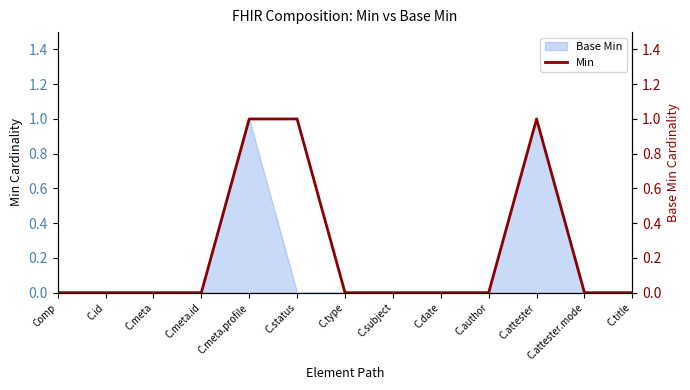

Reading right to left, what are all the values shown in this chart?

C.title=0	C.attester.mode=0	C.attester=1	C.author=0	C.date=0	C.subject=0	C.type=0	C.status=1	C.meta.profile=1	C.meta.id=0	C.meta=0	C.id=0	Comp=0